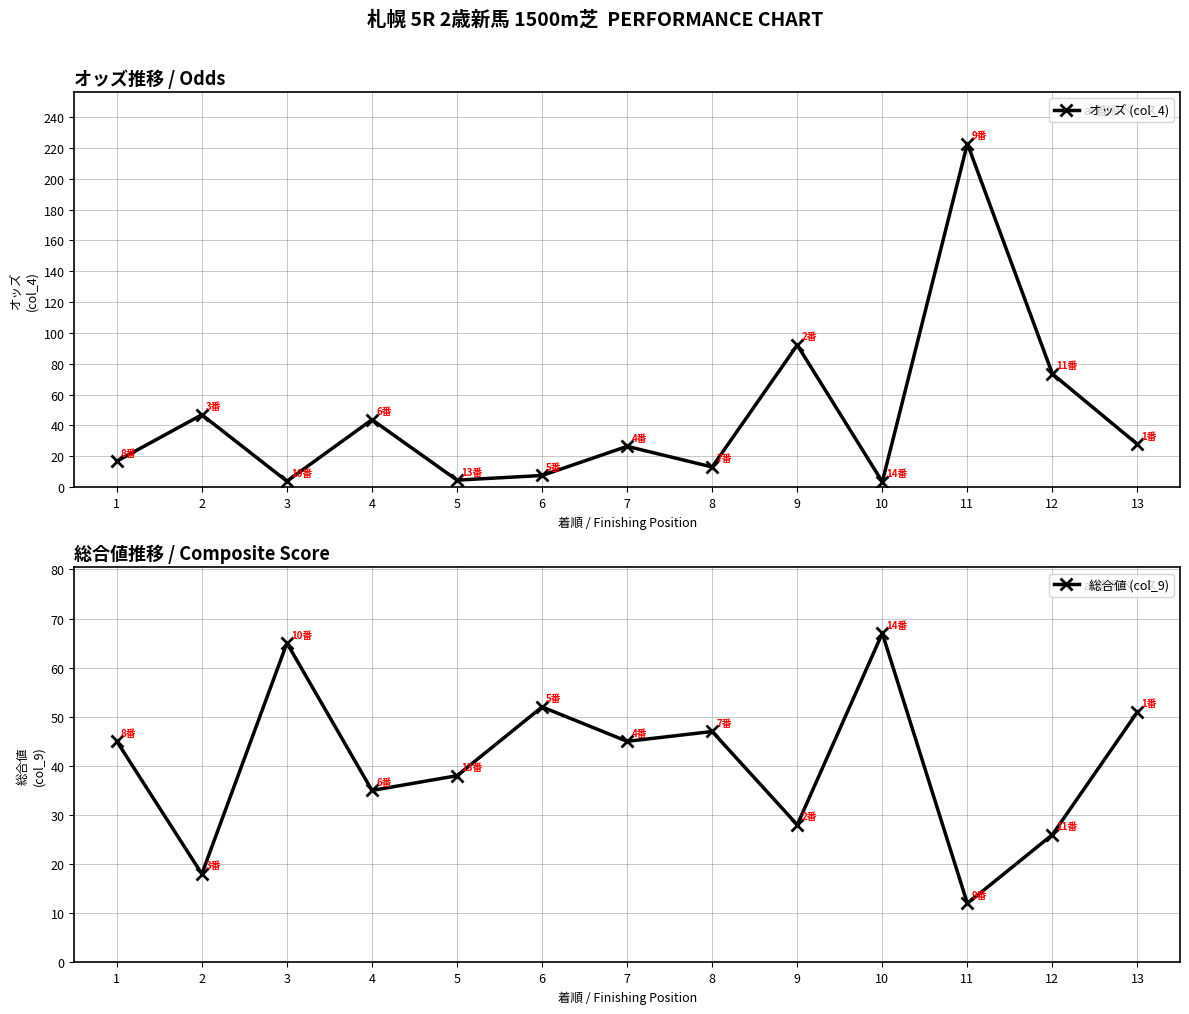

Is it true that 総合値 (col_9) equals 26.6 at 10?

False